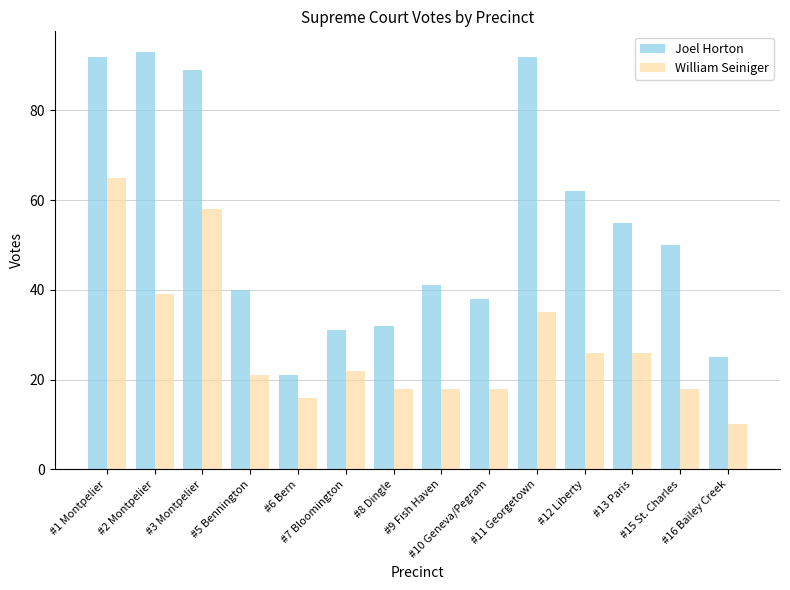

Reading left to right, transcribe all the data shown in this chart.

Joel Horton: 92	93	89	40	21	31	32	41	38	92	62	55	50	25
William Seiniger: 65	39	58	21	16	22	18	18	18	35	26	26	18	10